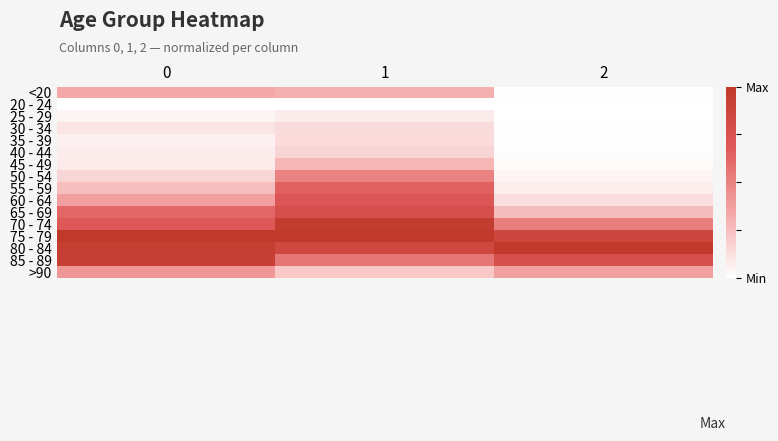

At which category is the sum across all series the highest?

1